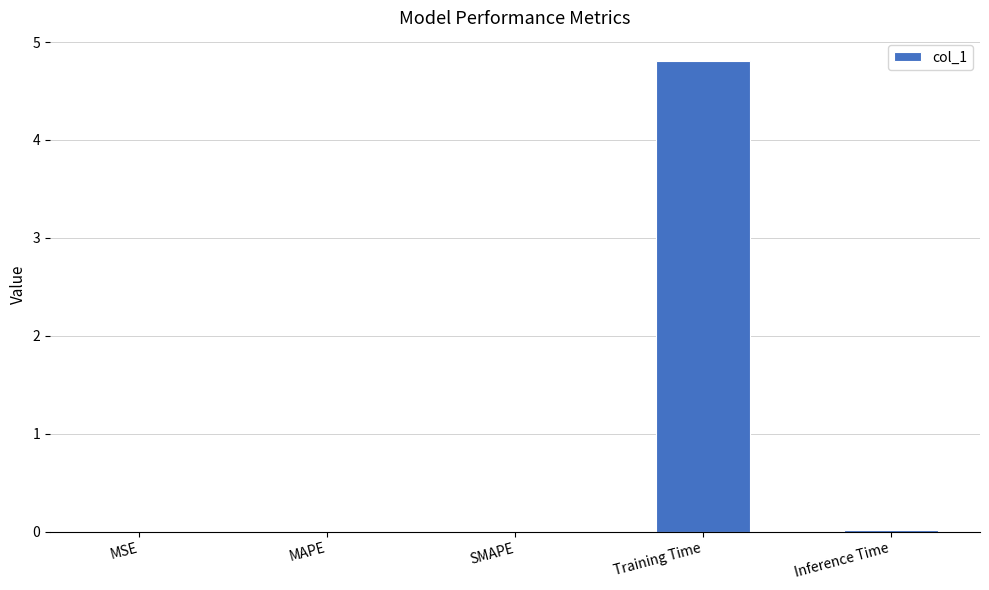

Is it true that the value at Inference Time is 0.0?

True